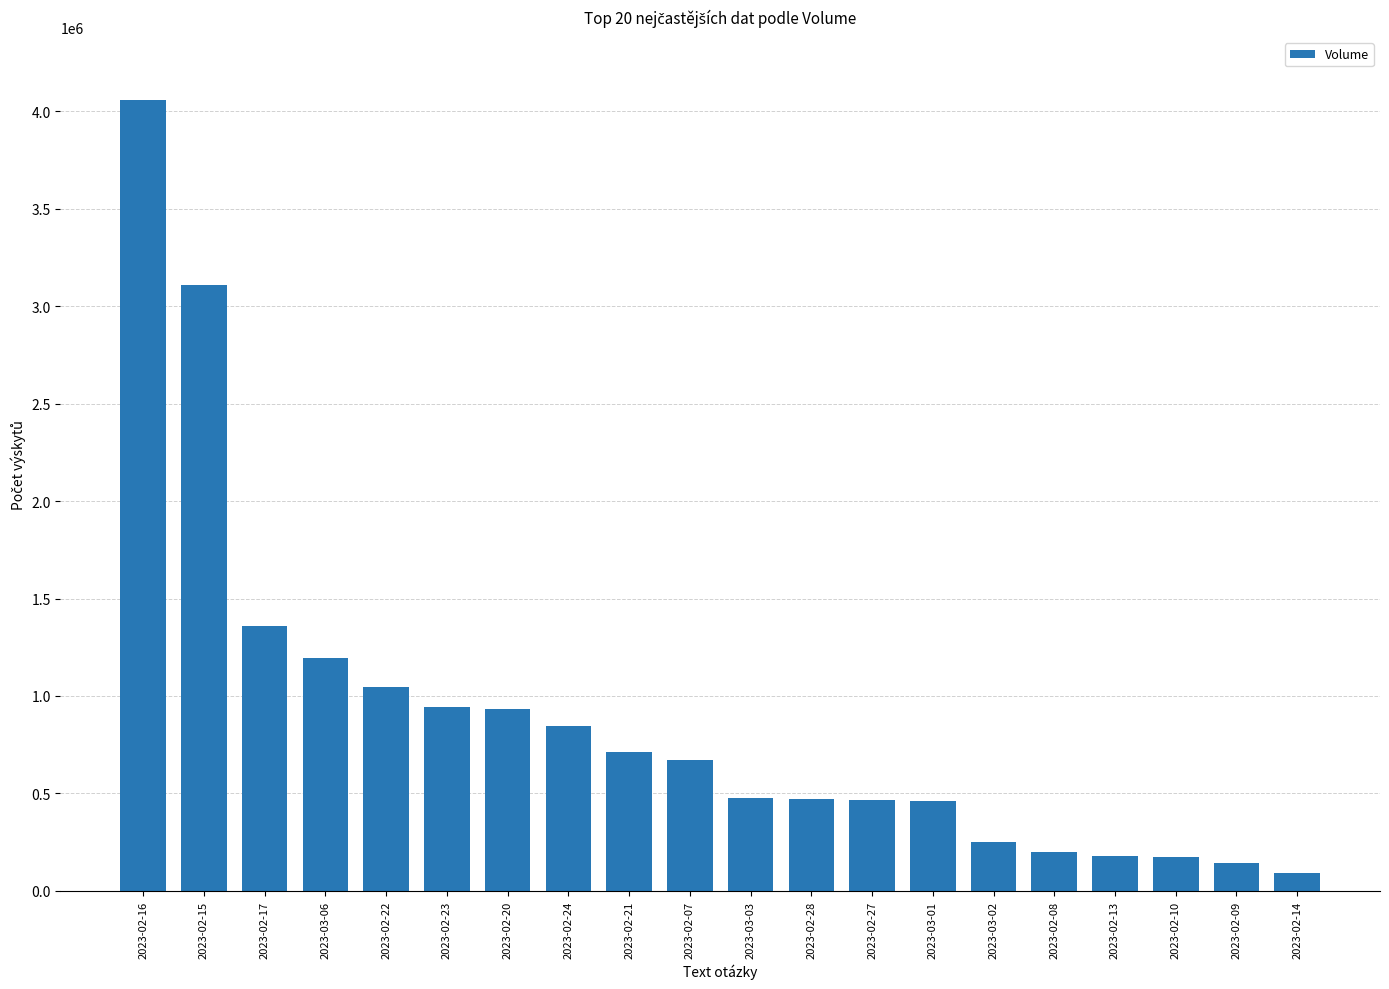

How many bars are there in total?

20